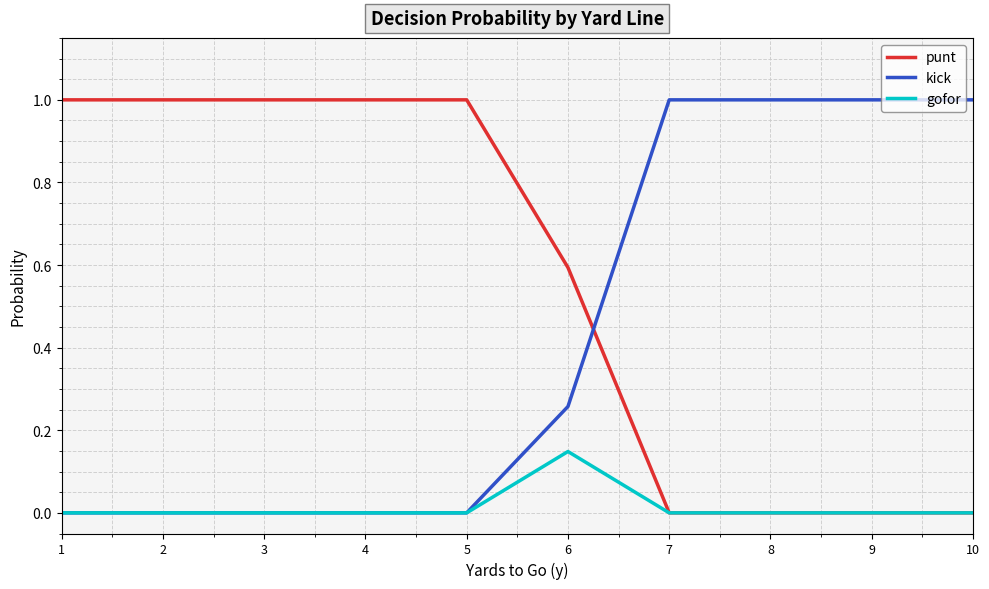

True or false: kick and punt intersect in this chart.

True